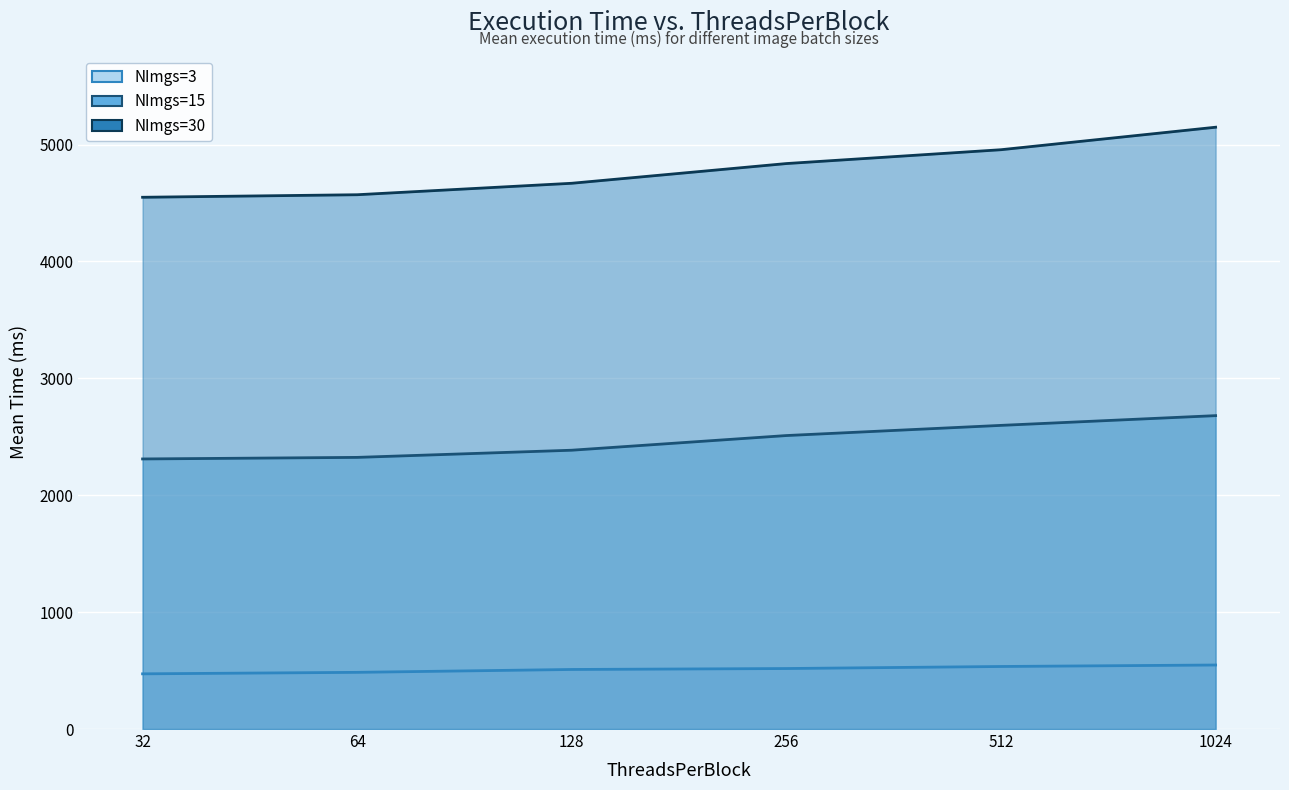

Where does the NImgs=30 series first go above 4837?

256